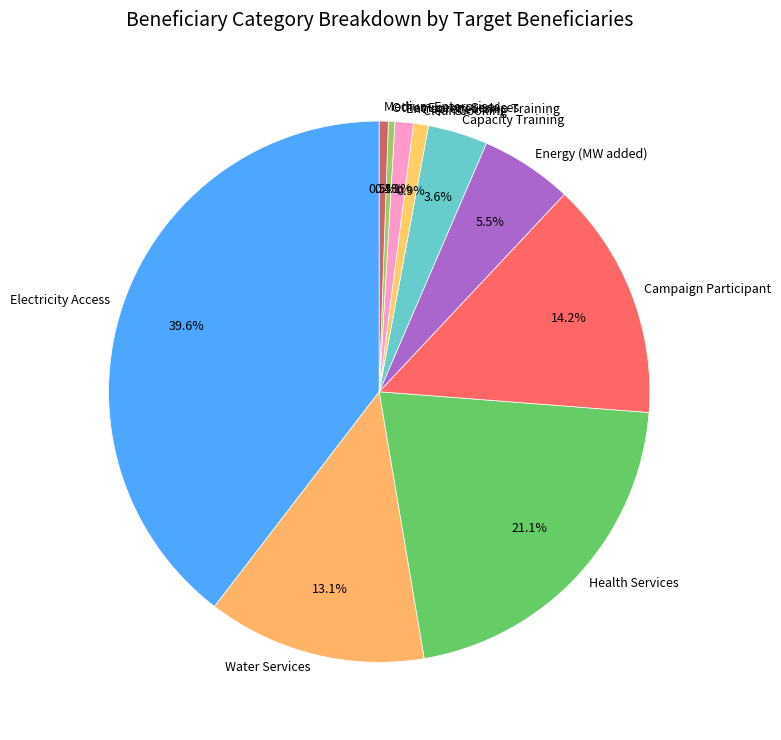

What percentage is the Clean Cooking slice, to the nearest percent?

1%